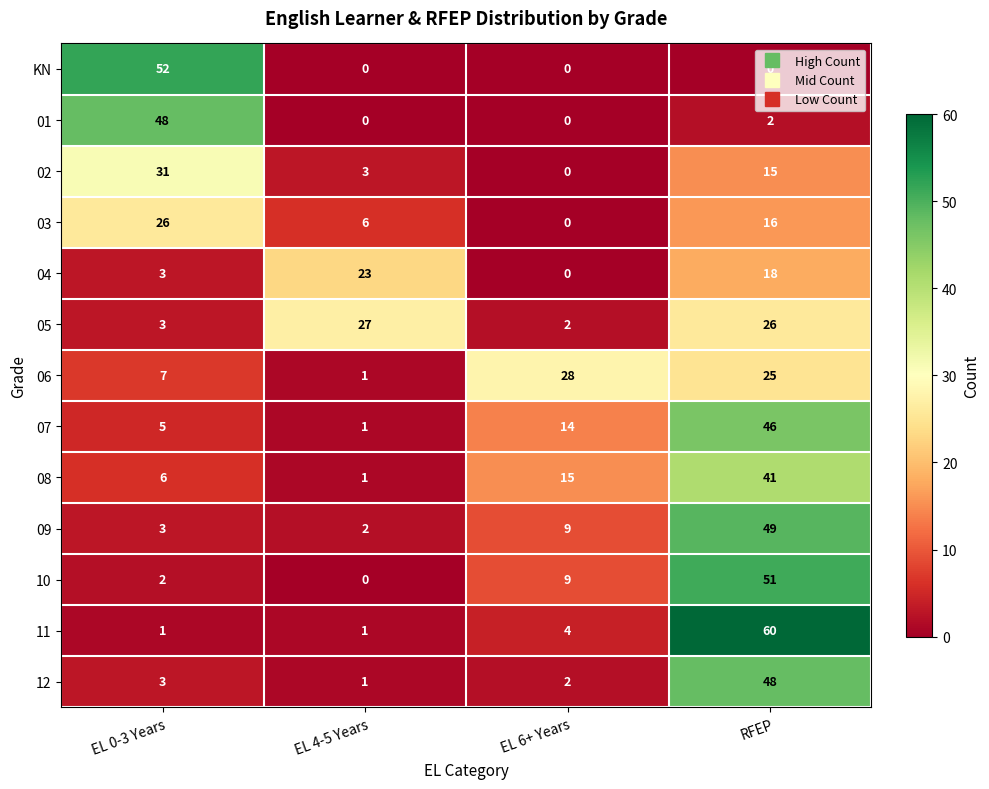

What is the difference between the highest and lowest values at EL 0-3 Years?

51